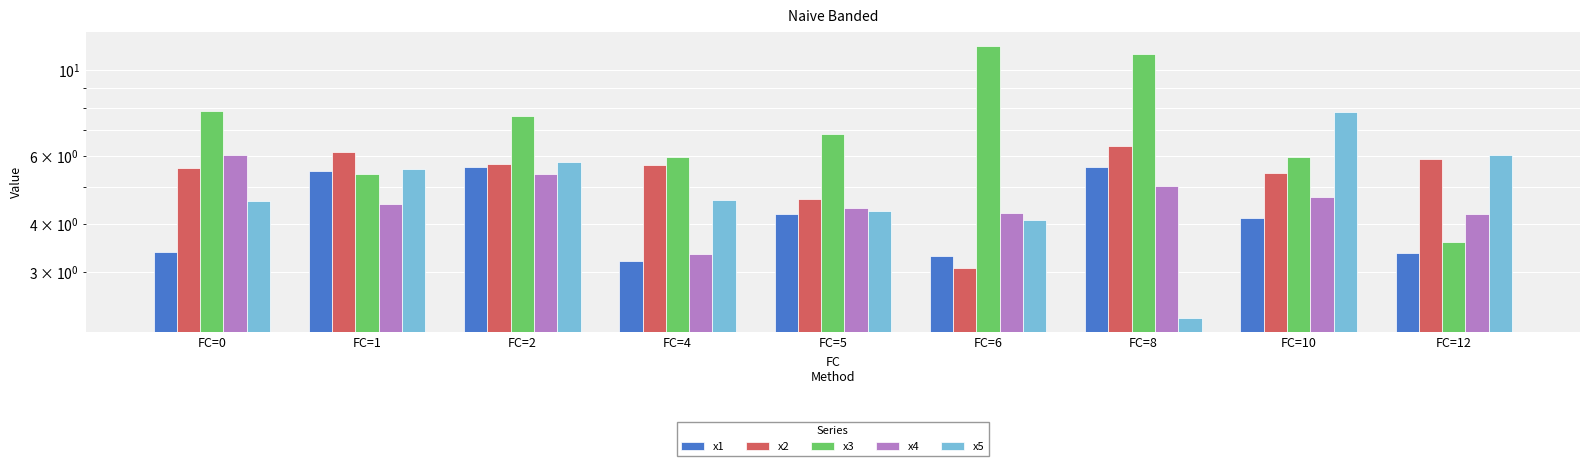

At which label does x5 first exceed 4?

FC=0